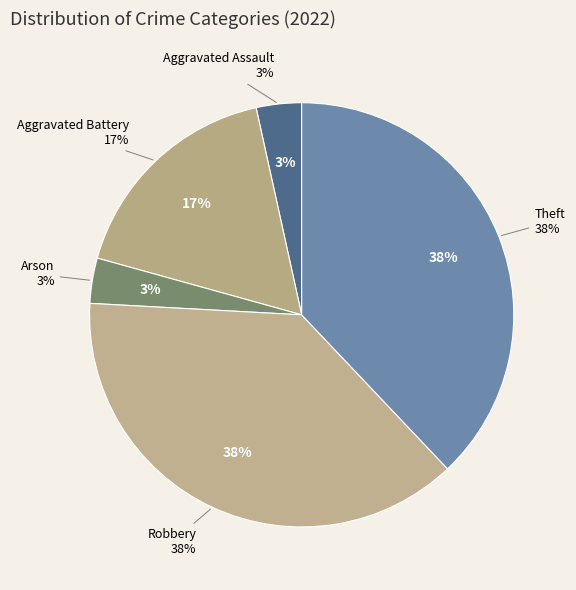

Between Robbery and Aggravated Battery, which is larger?

Robbery